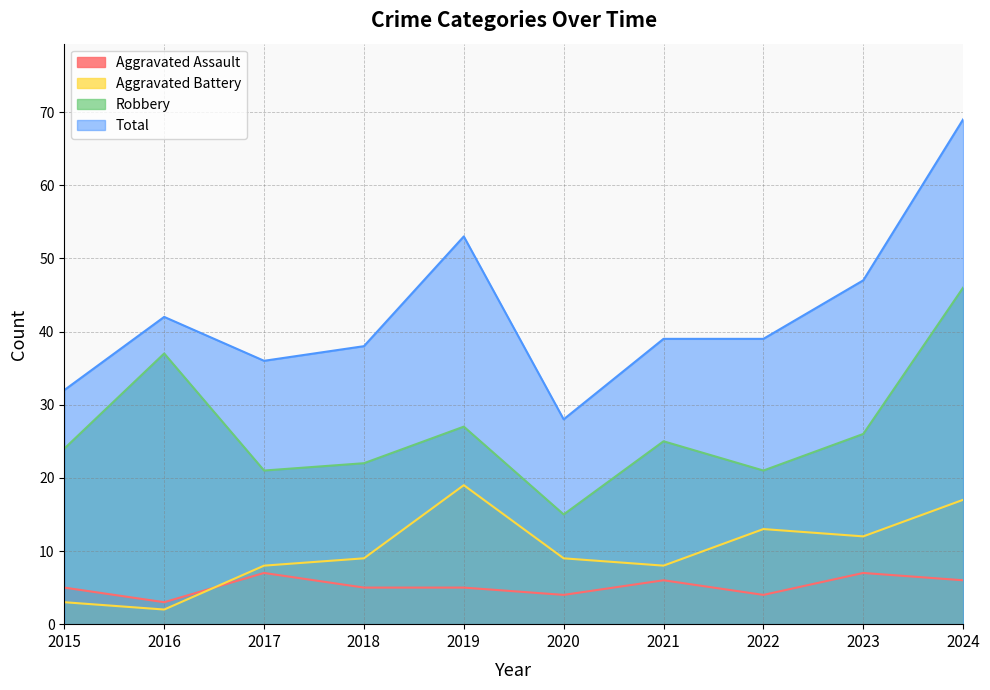

How many lines are shown in the chart?

4